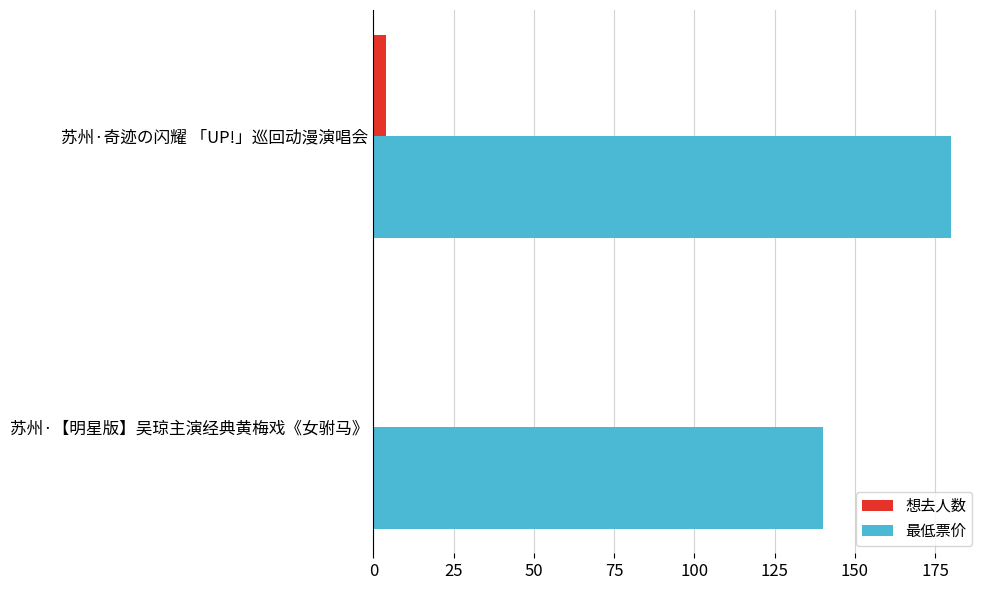

The value of 最低票价 at 苏州·【明星版】吴琼主演经典黄梅戏《女驸马》 is 209. True or false?

False